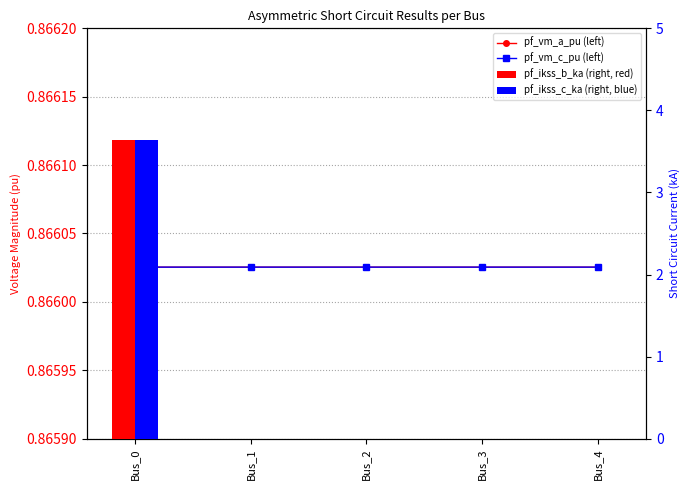

Reading left to right, list all the values displayed in this chart.

pf_vm_a_pu: Bus_0=0.9	Bus_1=0.9	Bus_2=0.9	Bus_3=0.9	Bus_4=0.9
pf_vm_c_pu: Bus_0=0.9	Bus_1=0.9	Bus_2=0.9	Bus_3=0.9	Bus_4=0.9
pf_ikss_b_ka: Bus_0=3.6	Bus_1=0.0	Bus_2=0.0	Bus_3=0.0	Bus_4=0.0
pf_ikss_c_ka: Bus_0=3.6	Bus_1=0.0	Bus_2=0.0	Bus_3=0.0	Bus_4=0.0